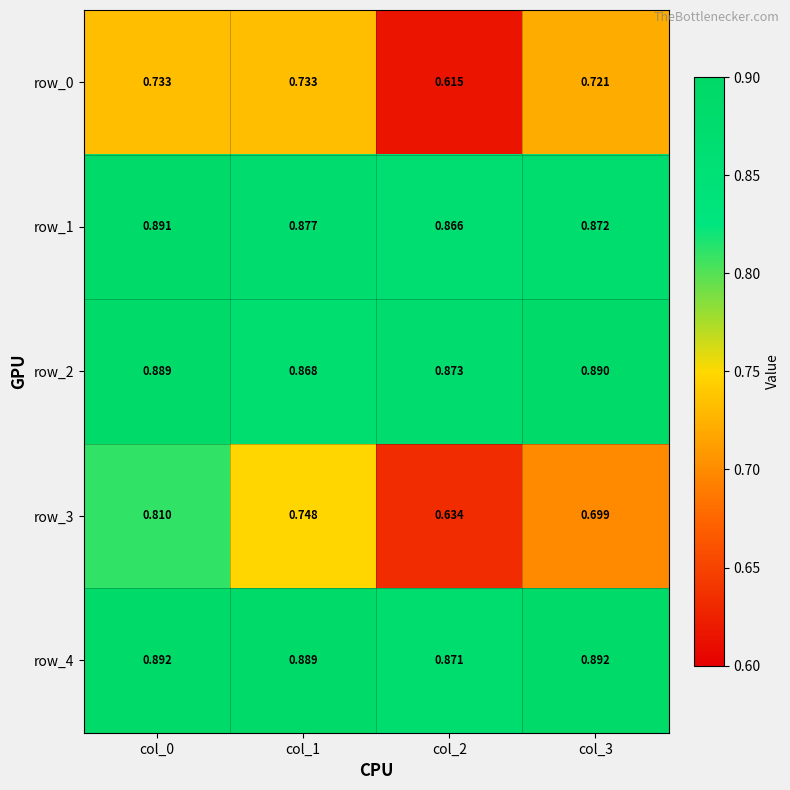

At which label is row_4 closest to 0?

col_2